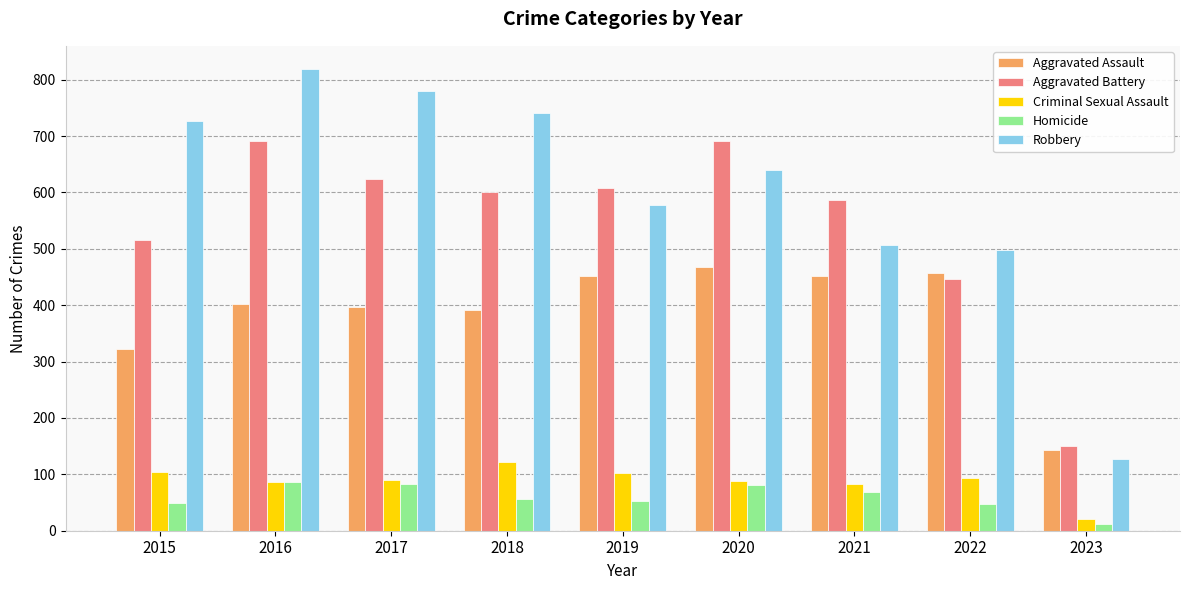

What is the average value of the Homicide series?

60